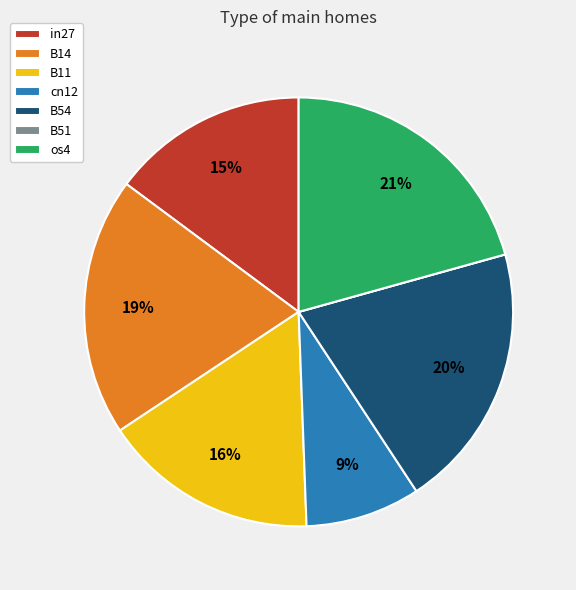

To the nearest percent, what is the difference between the largest and smallest slice percentages?

21%